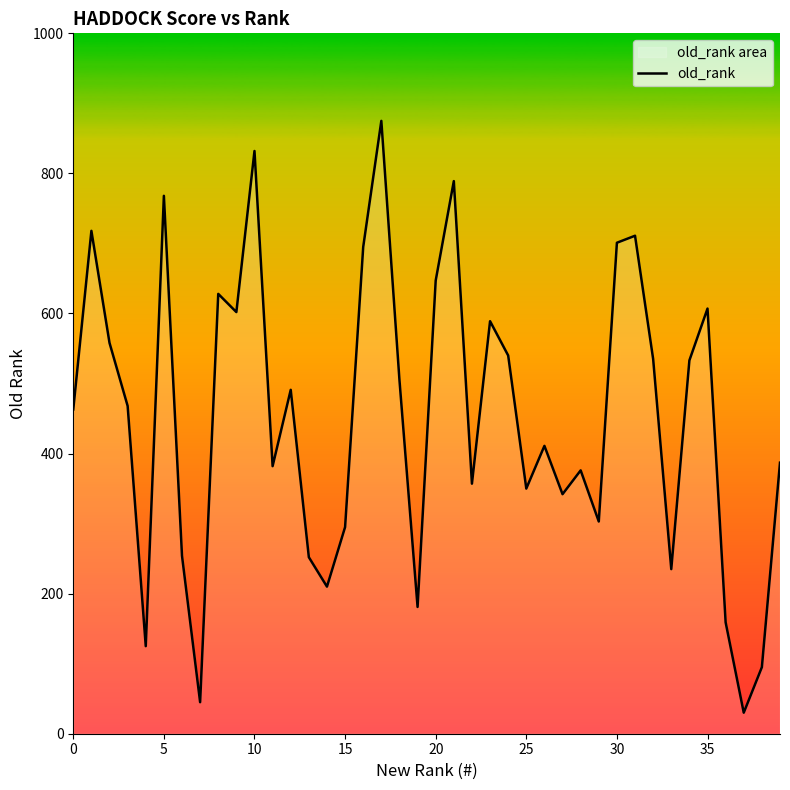

What is the maximum value shown in the chart?

875